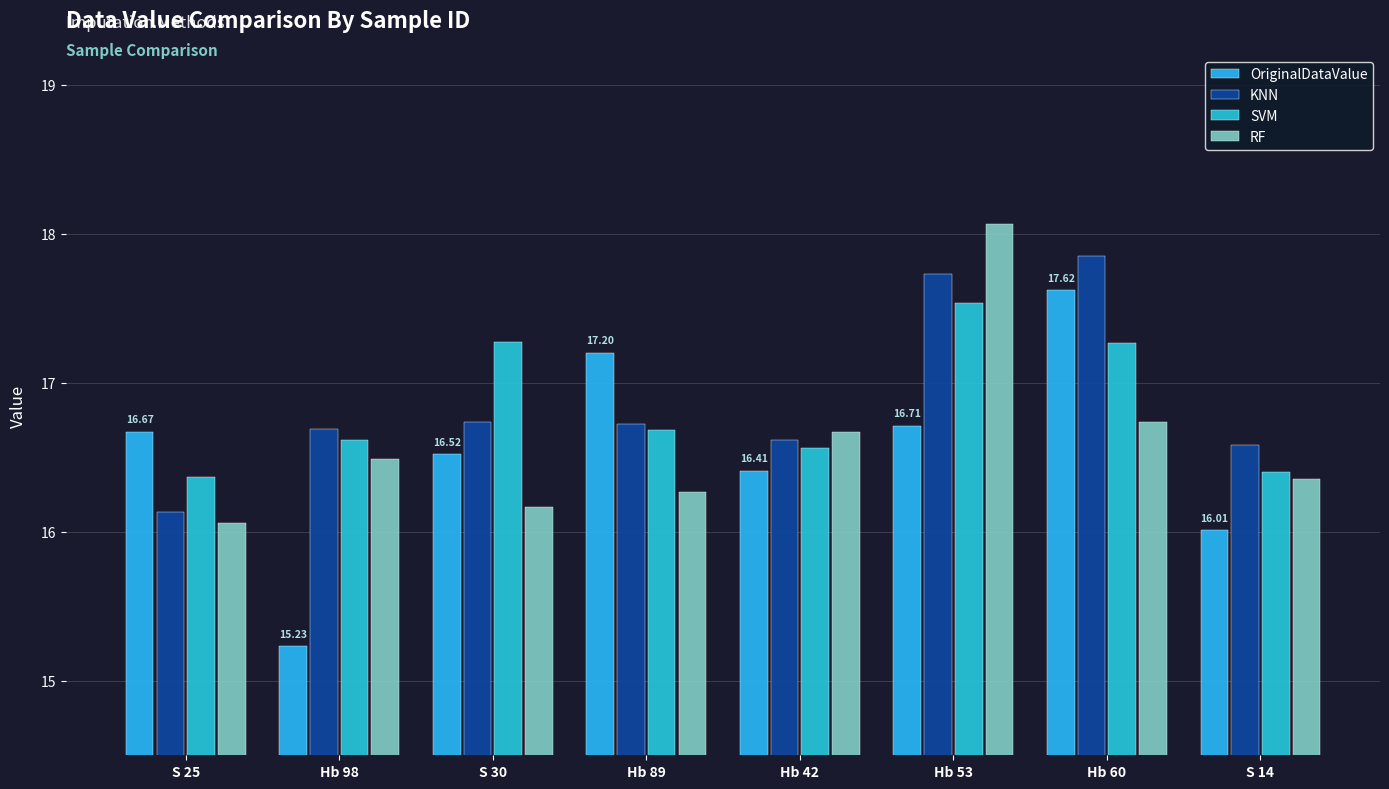

What are all the series names shown in the legend?

OriginalDataValue, KNN, SVM, RF